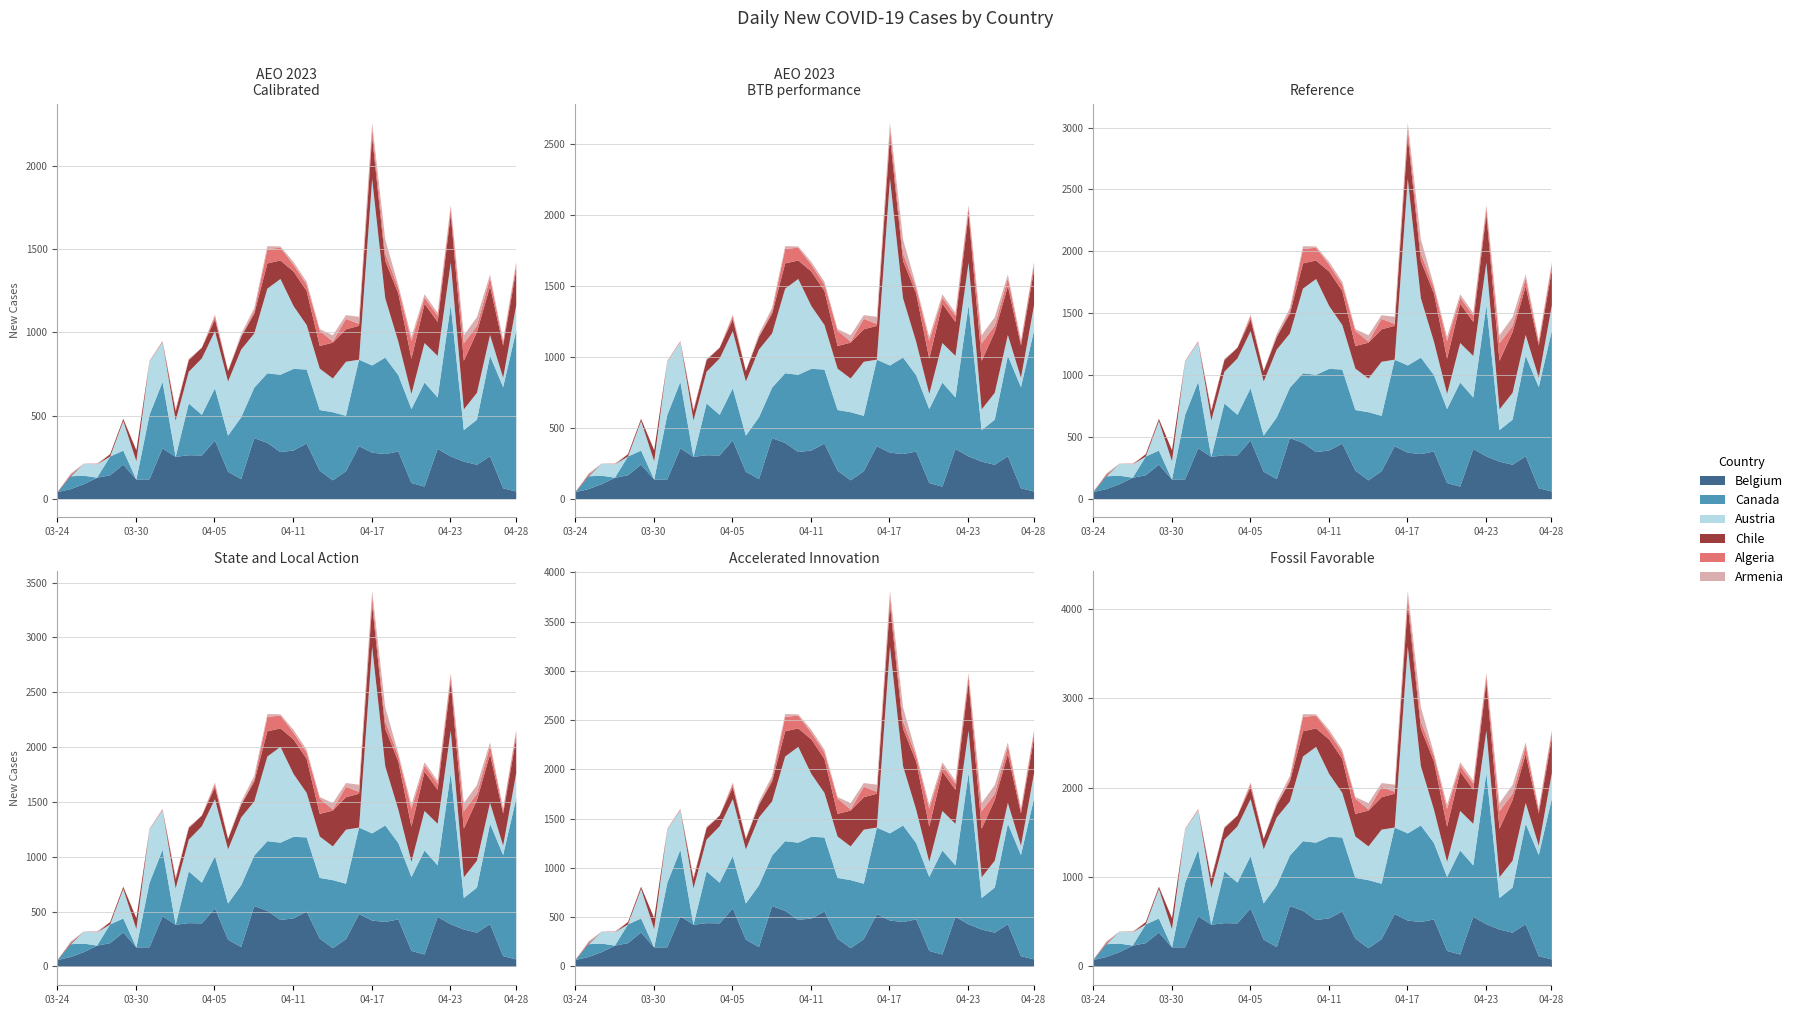

What is the label of the 13th point from the left?

2020-04-05